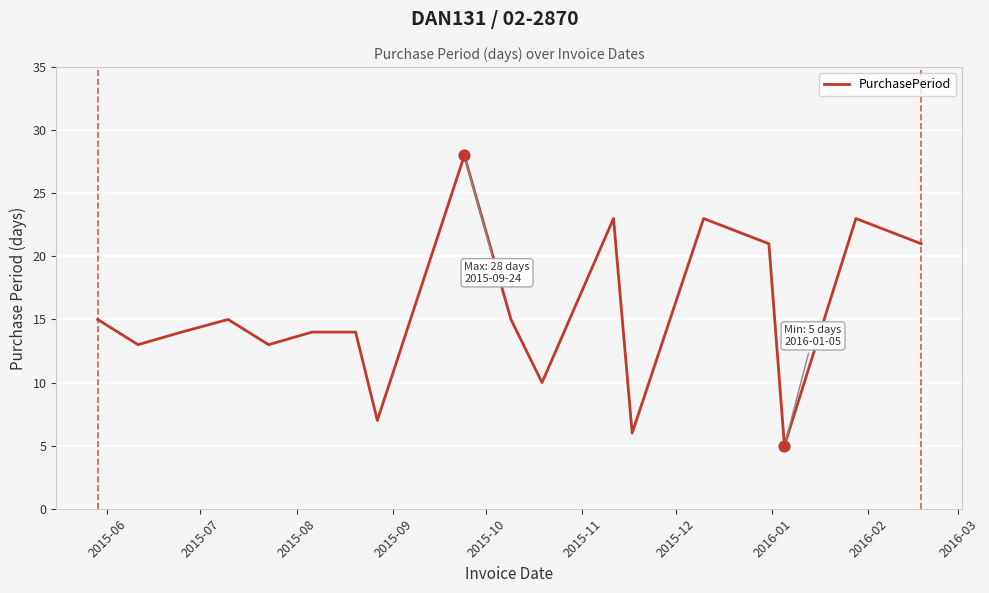

What is the maximum value shown in the chart?

28